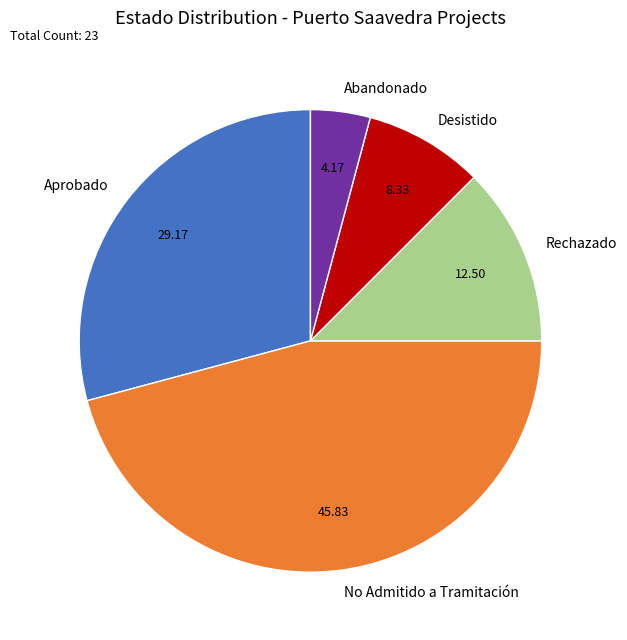

Do Rechazado and Desistido together represent more than half of the pie?

No